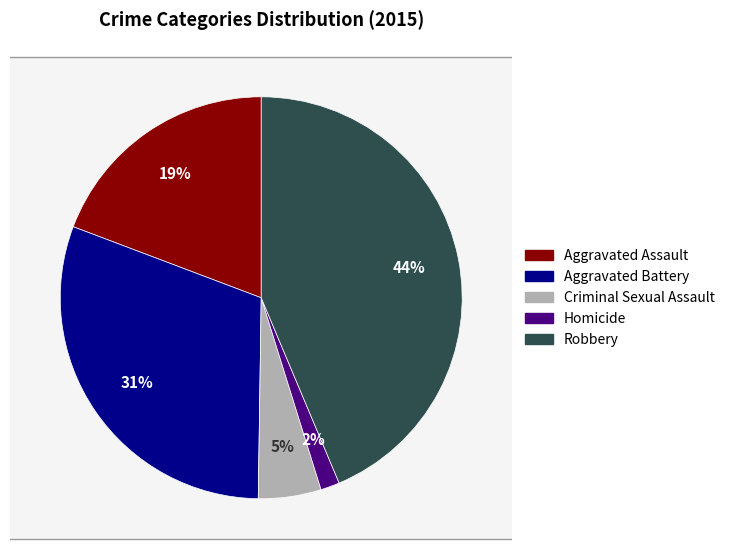

Between Aggravated Assault and Robbery, which is larger?

Robbery